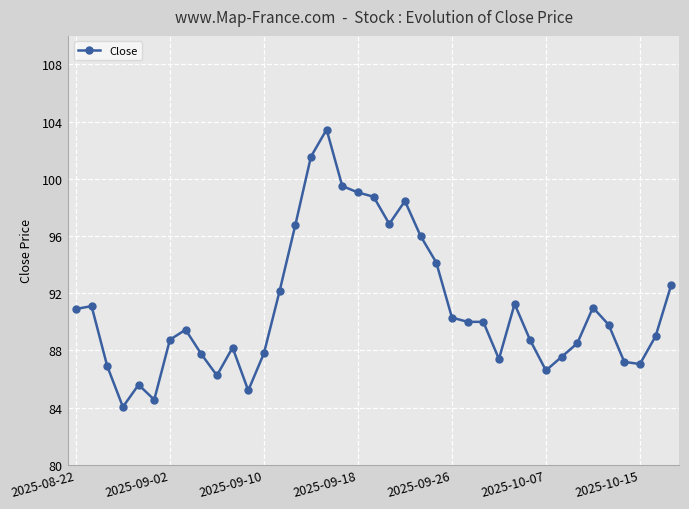

What is the maximum value shown in the chart?

103.4